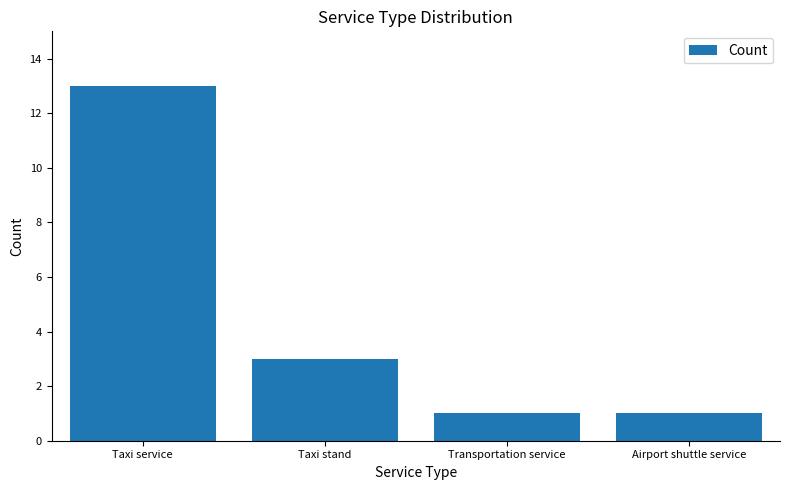

What is the difference between the maximum and minimum values?

12